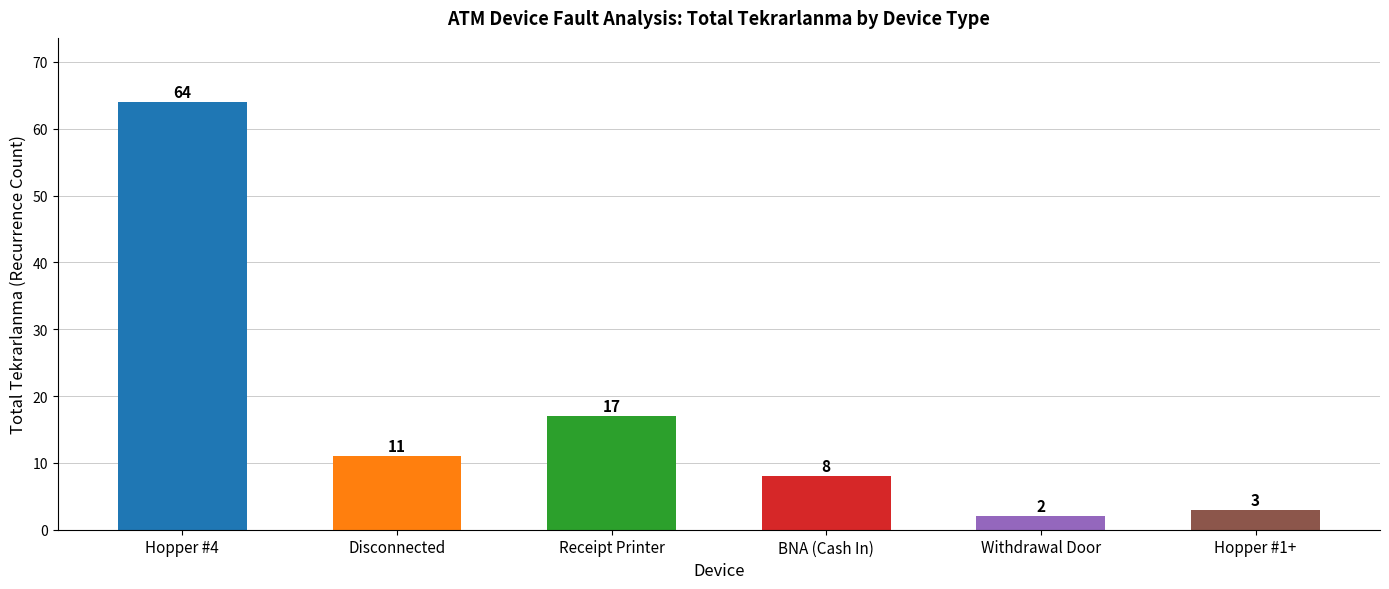

Rank the categories by value from lowest to highest.

Withdrawal Door, Hopper #1+, BNA (Cash In), Disconnected, Receipt Printer, Hopper #4